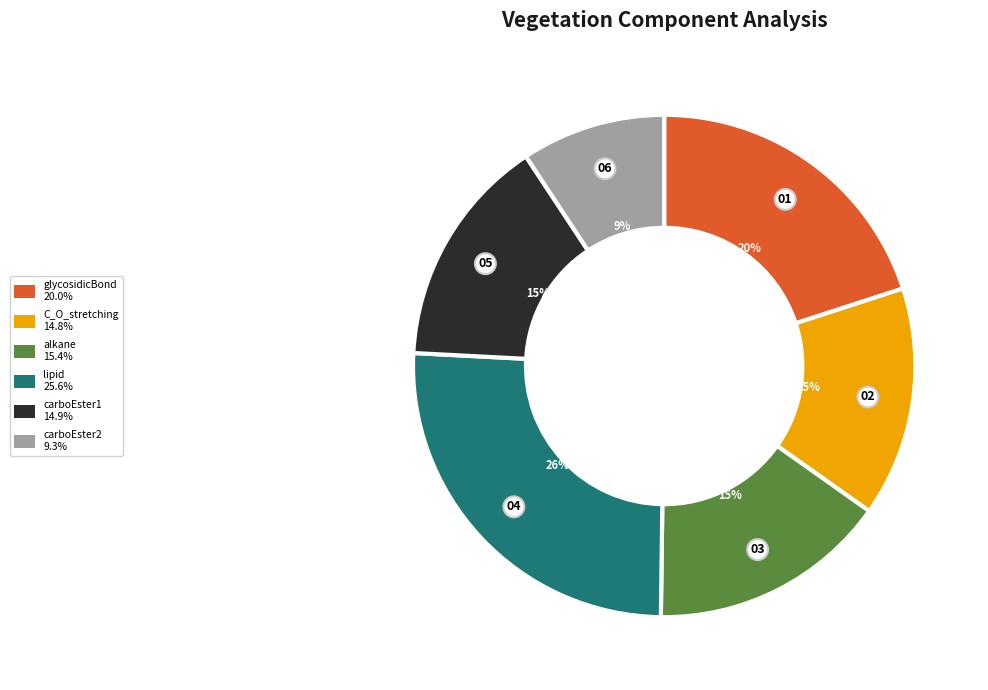

The carboEster1 slice represents 15% of the pie. True or false?

True